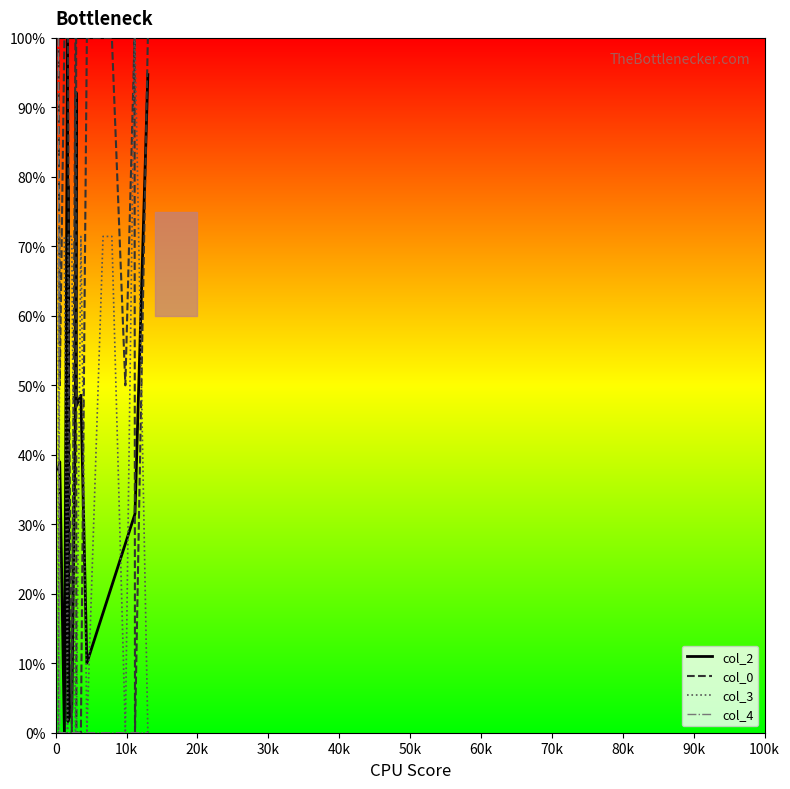

True or false: col_3 and col_4 cross at least once.

True